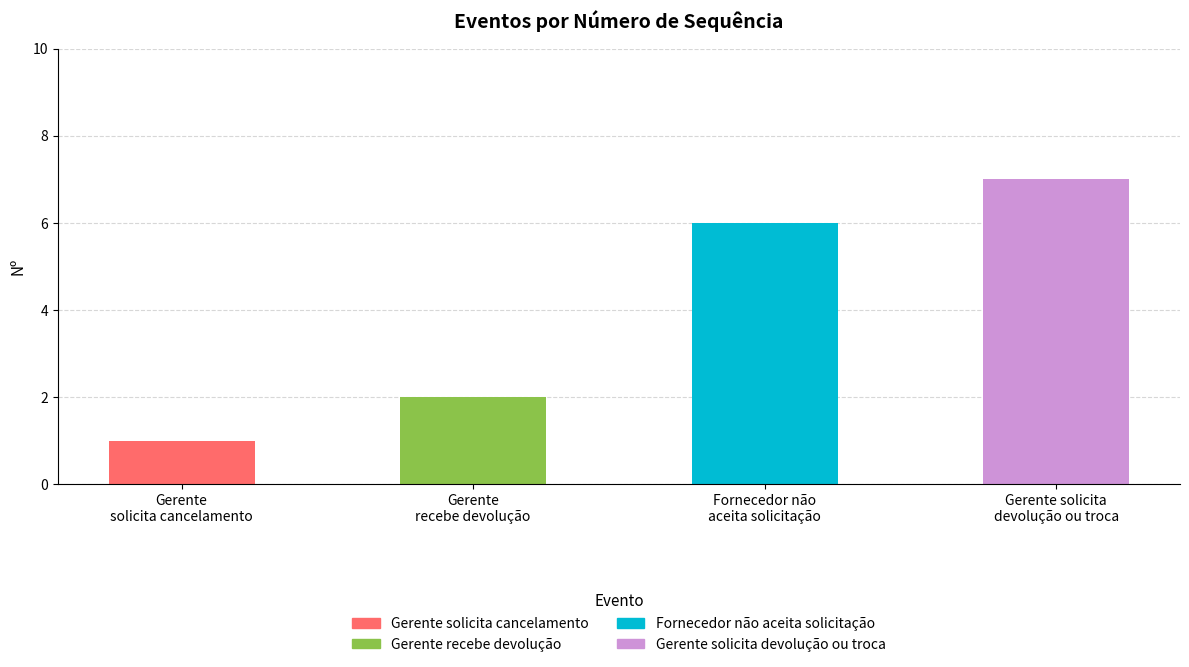

Reading left to right, what are all the values shown in this chart?

Gerente solicita cancelamento=1	Gerente recebe devolução=2	Fornecedor não aceita solicitação=6	Gerente solicita devolução ou troca=7